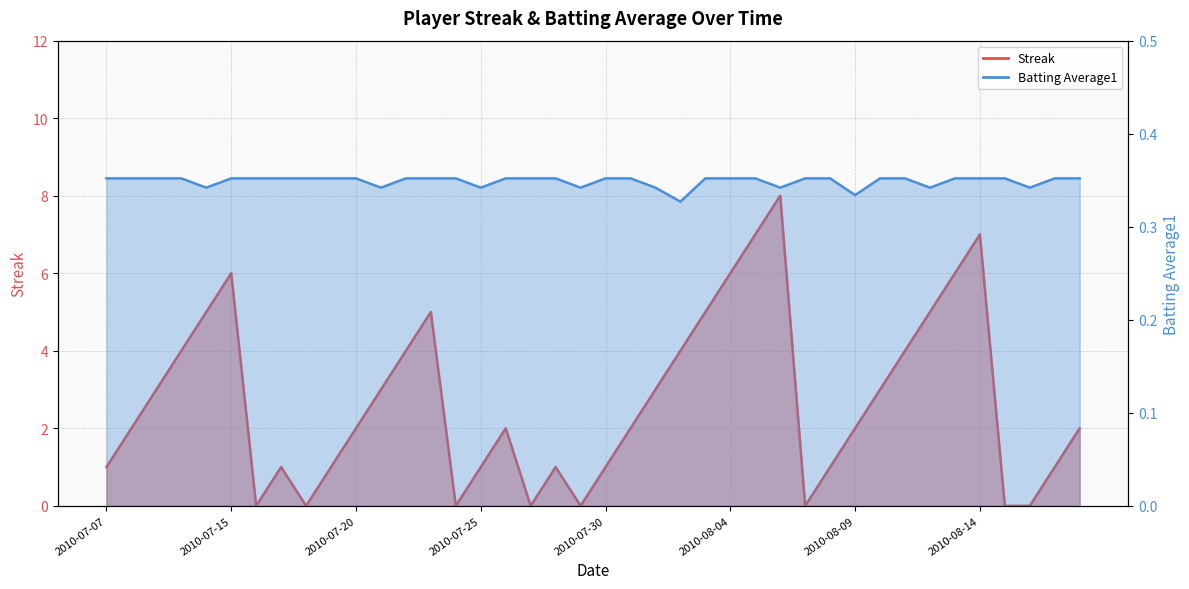

At how many categories does at least one series exceed 0?

40